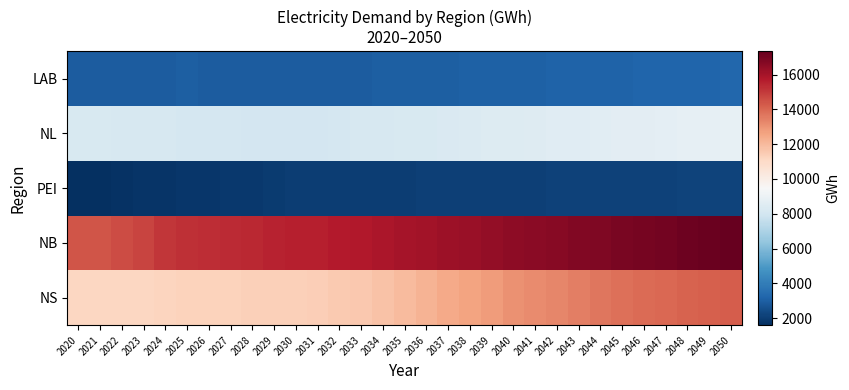

How many series are shown in this chart?

5